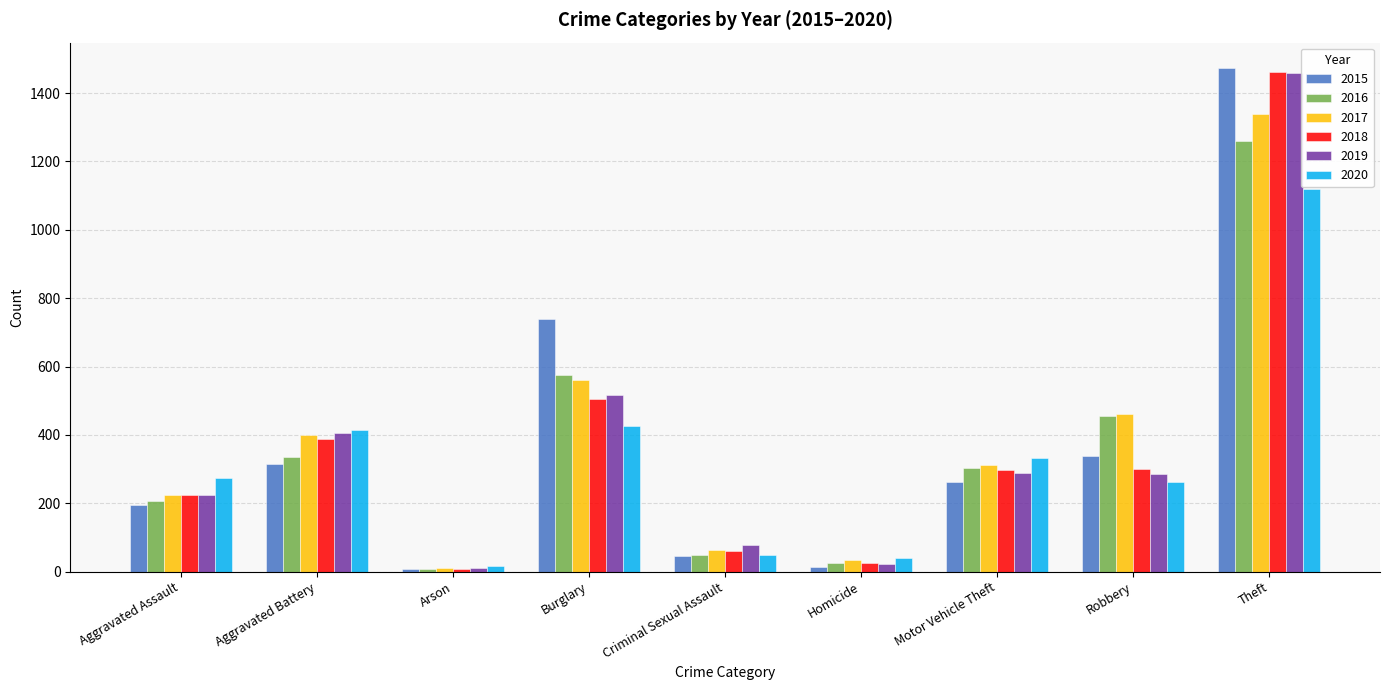

What is the difference between the maximum and second lowest values in the 2017 series?

1306